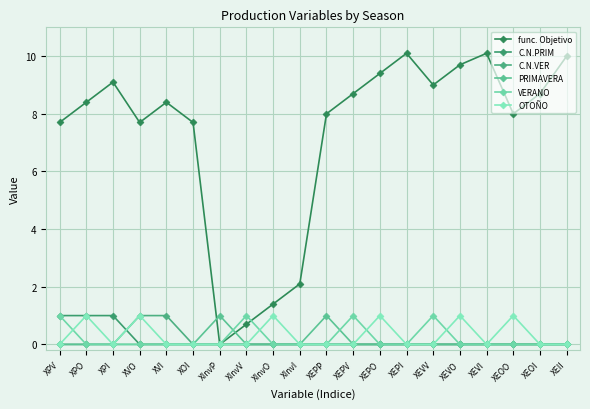

What is the approximate value of C.N.PRIM at XPI?

1.0